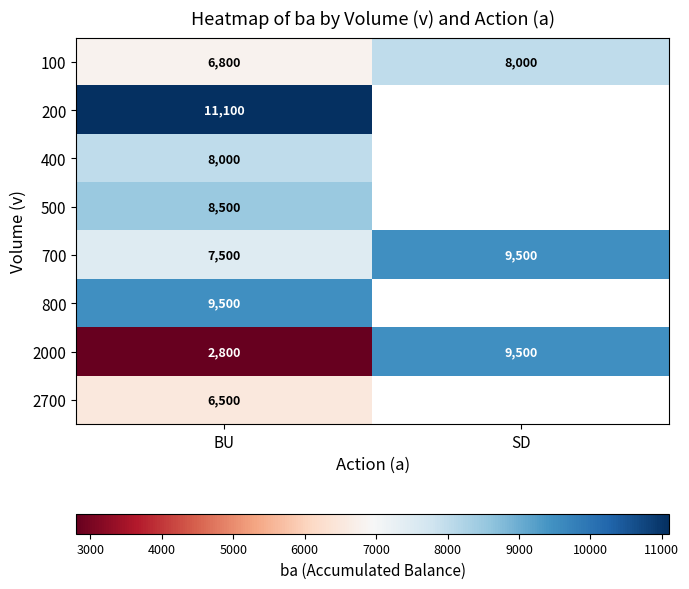

Is the value of 100 at BU greater than the value of 2000 at SD?

No